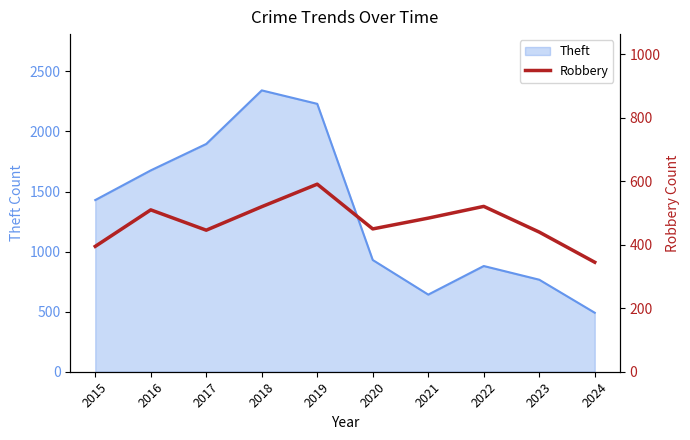

The Theft series shows 2230 at 2019. True or false?

True